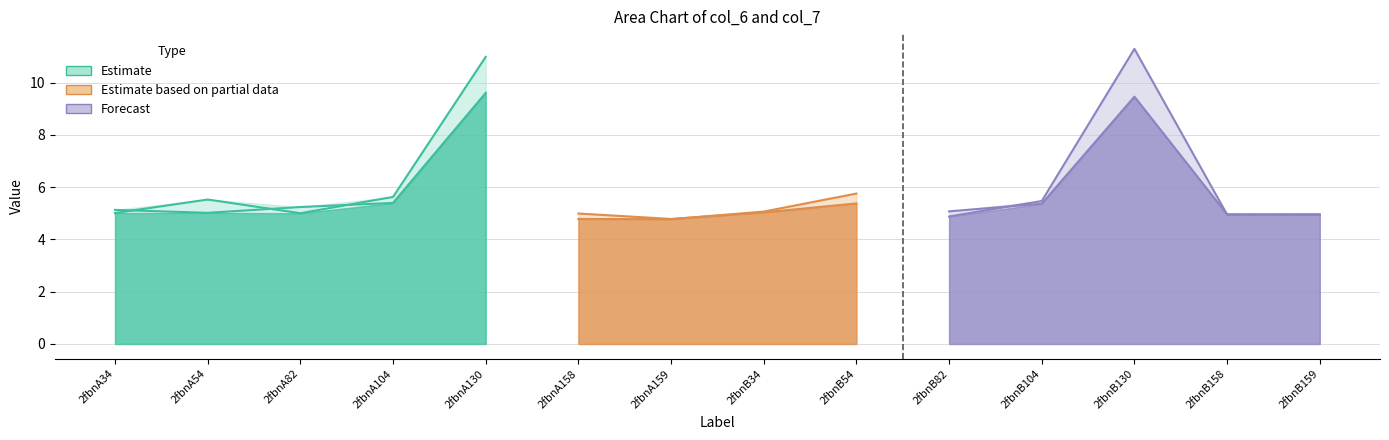

Reading right to left, list all the values displayed in this chart.

col_6: 2fbnB159=4.9	2fbnB158=5.0	2fbnB130=9.5	2fbnB104=5.4	2fbnB82=5.1	2fbnB54=5.4	2fbnB34=5.0	2fbnA159=4.8	2fbnA158=5.0	2fbnA130=9.6	2fbnA104=5.4	2fbnA82=5.2	2fbnA54=5.0	2fbnA34=5.1
col_7: 2fbnB159=5.0	2fbnB158=5.0	2fbnB130=11.3	2fbnB104=5.5	2fbnB82=4.9	2fbnB54=5.8	2fbnB34=5.1	2fbnA159=4.8	2fbnA158=4.8	2fbnA130=11.0	2fbnA104=5.6	2fbnA82=5.0	2fbnA54=5.5	2fbnA34=5.0